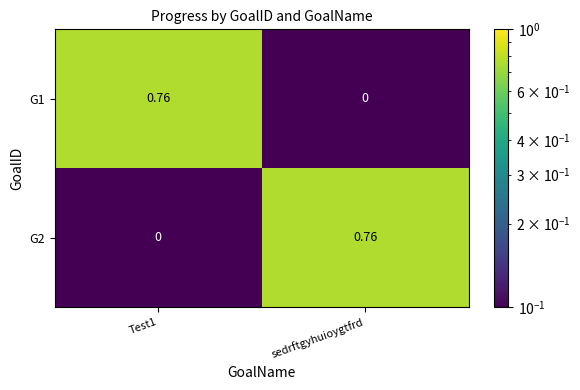

How many data points does each series have?

2